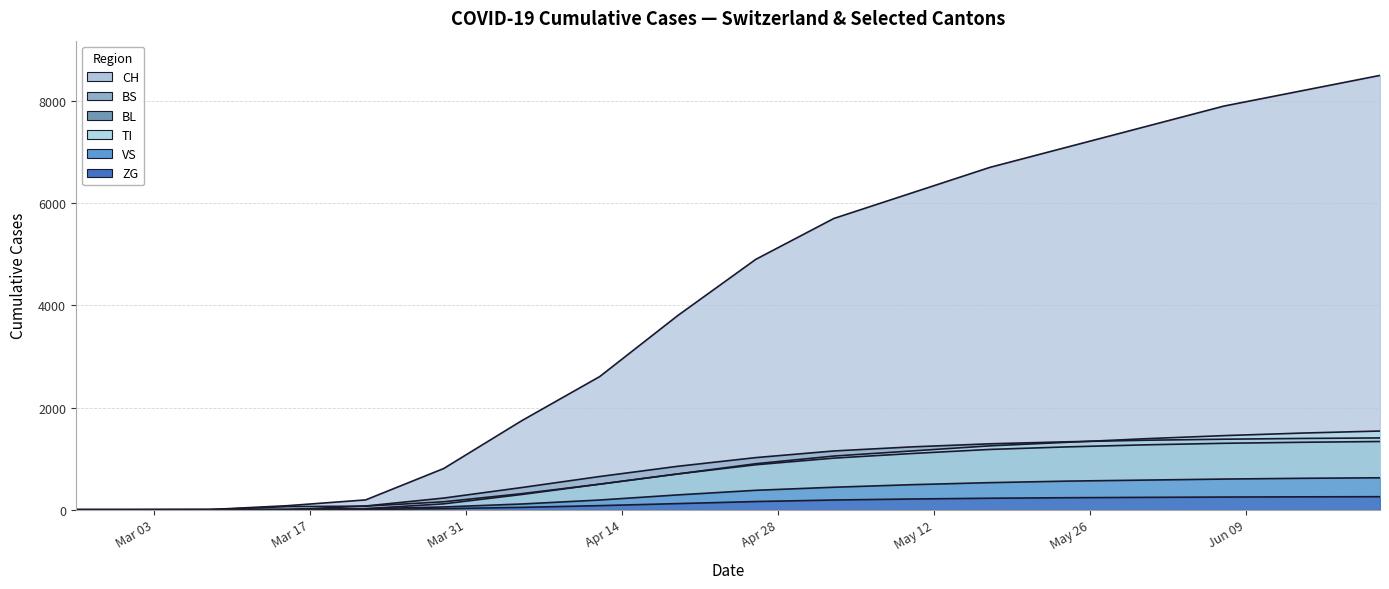

Which series has the widest spread of values?

CH